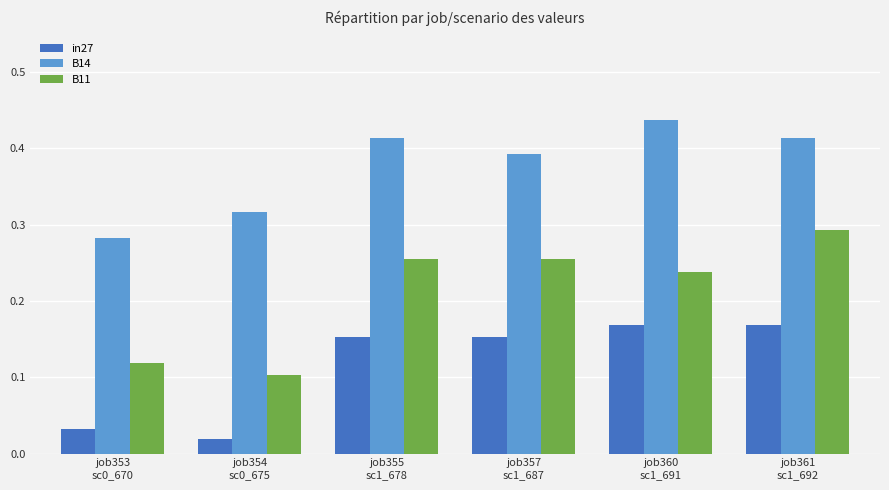

What are all the series names shown in the legend?

in27, B14, B11